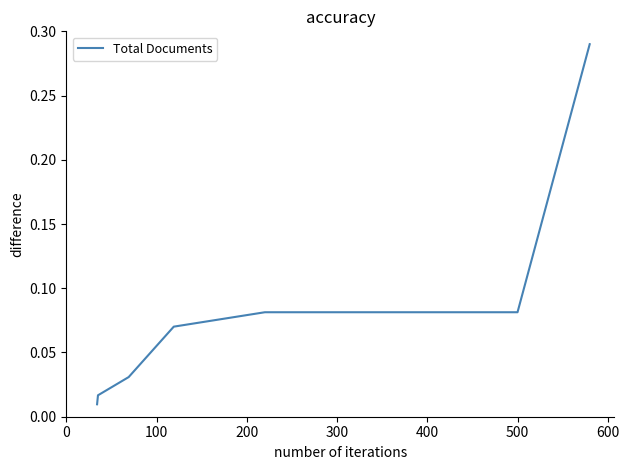

What is the sum of all values?

0.6